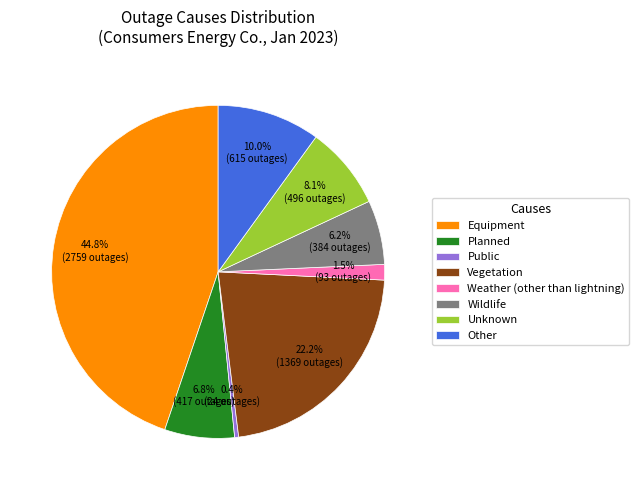

What percentage is NOT represented by Vegetation?

77.8%